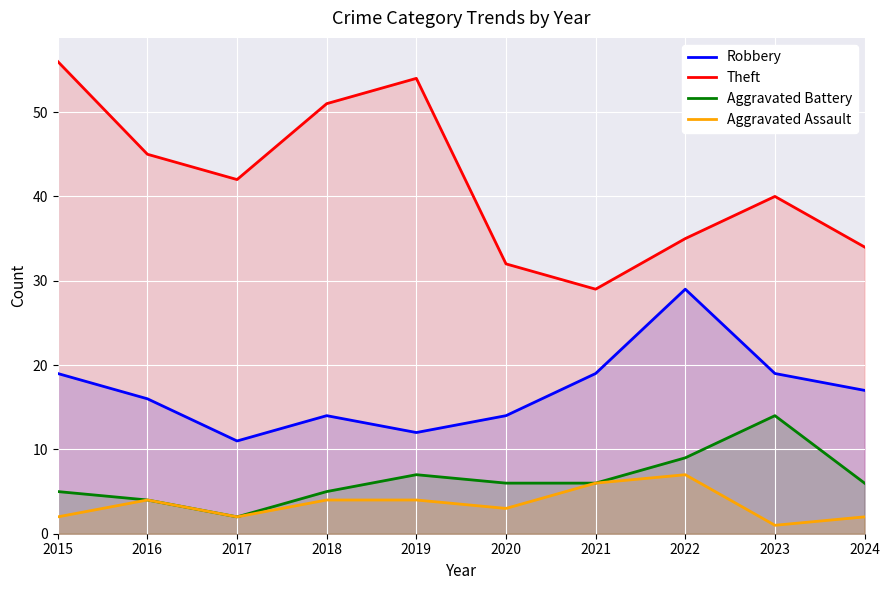

Between 2022 and 2024, which is larger?

2022